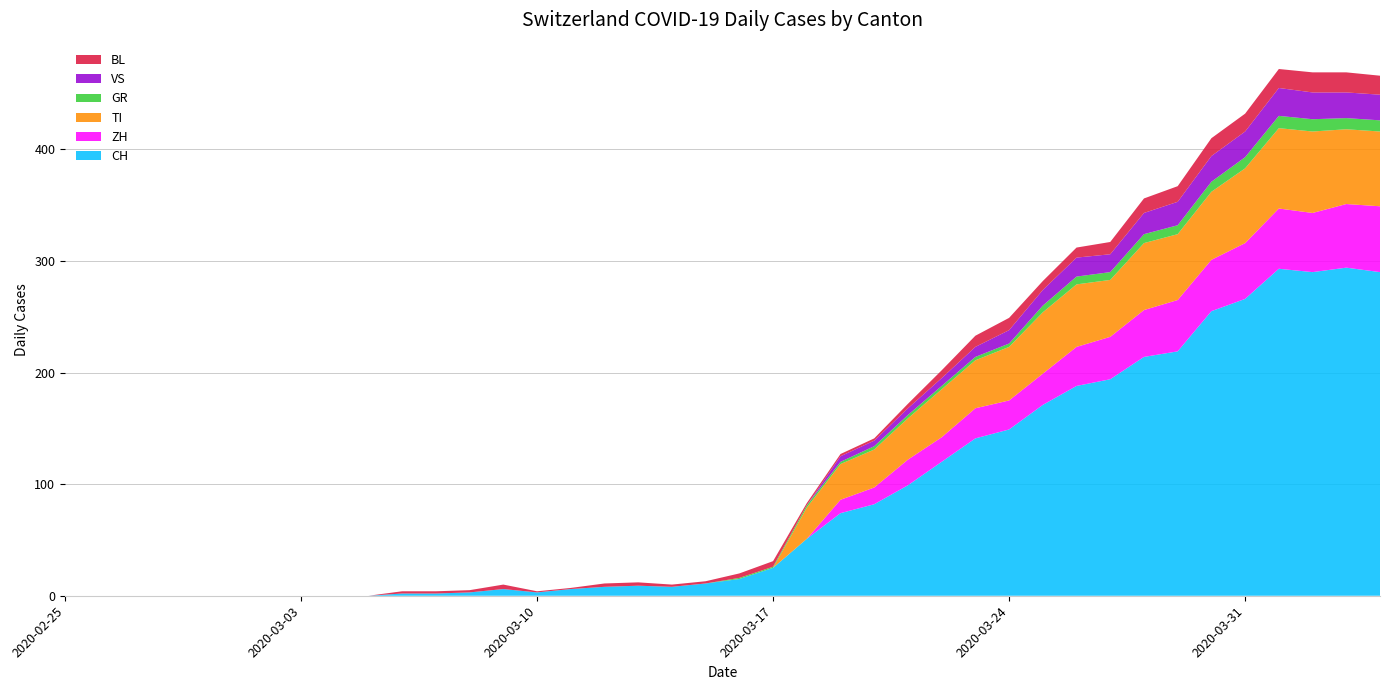

Reading left to right, extract all data points from this chart.

CH: 0	0	0	0	0	0	0	0	0	0	2	2	3	6	3	6	8	9	8	11	15	25	51	74	82	99	120	141	149	171	188	194	214	219	255	266	293	290	294	290
ZH: 0	0	0	0	0	0	0	0	0	0	0	0	0	0	0	0	0	0	0	0	0	0	0	12	15	23	22	27	26	28	35	38	42	46	46	50	54	53	57	59
TI: 0	0	0	0	0	0	0	0	0	0	0	0	0	0	0	0	0	0	0	0	0	0	28	32	34	37	43	43	48	55	56	51	60	59	61	67	72	73	67	67
GR: 0	0	0	0	0	0	0	0	0	0	0	0	0	0	0	0	0	0	0	0	1	1	2	2	3	3	3	3	3	6	7	7	8	8	9	10	11	11	10	10
VS: 0	0	0	0	0	0	0	0	0	0	0	0	0	0	0	0	0	0	0	0	0	0	0	5	5	6	7	9	12	14	17	16	19	21	23	23	25	24	23	23
BL: 0	0	0	0	0	0	0	0	0	0	2	2	2	4	1	1	3	3	2	2	4	5	2	2	2	4	7	10	11	8	9	11	13	14	16	16	17	18	18	17